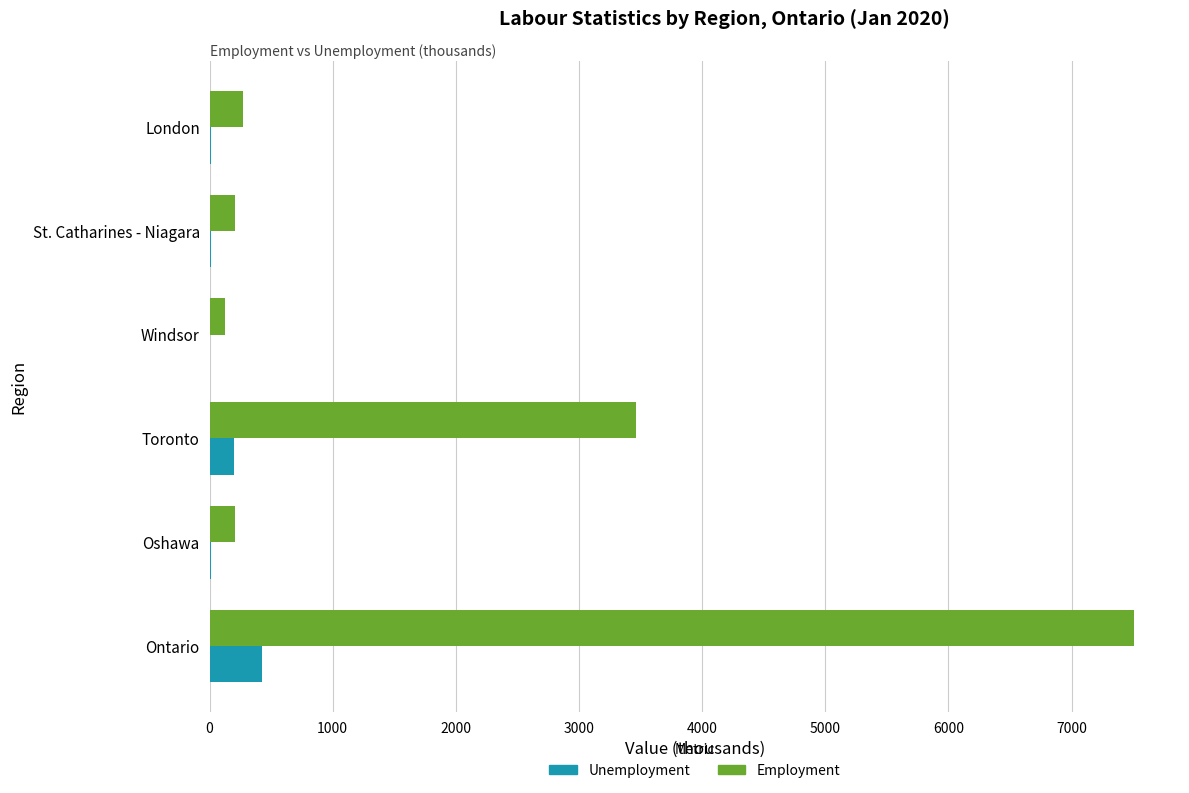

The Employment series shows 7504.9 at Ontario. True or false?

True